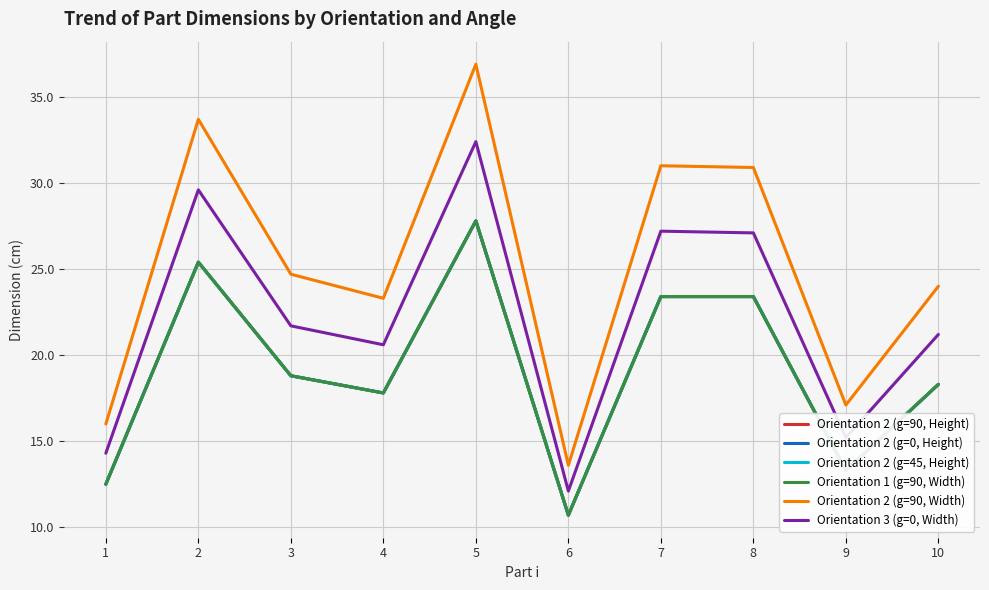

What value does the Orientation 2 (g=45, Height) series have at 3?

18.8